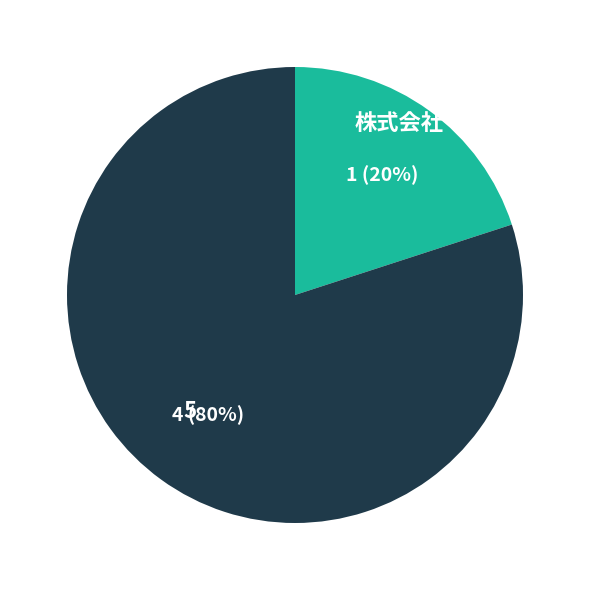

What is the ratio of the value at 5 to the value at 株式会社?

4.0